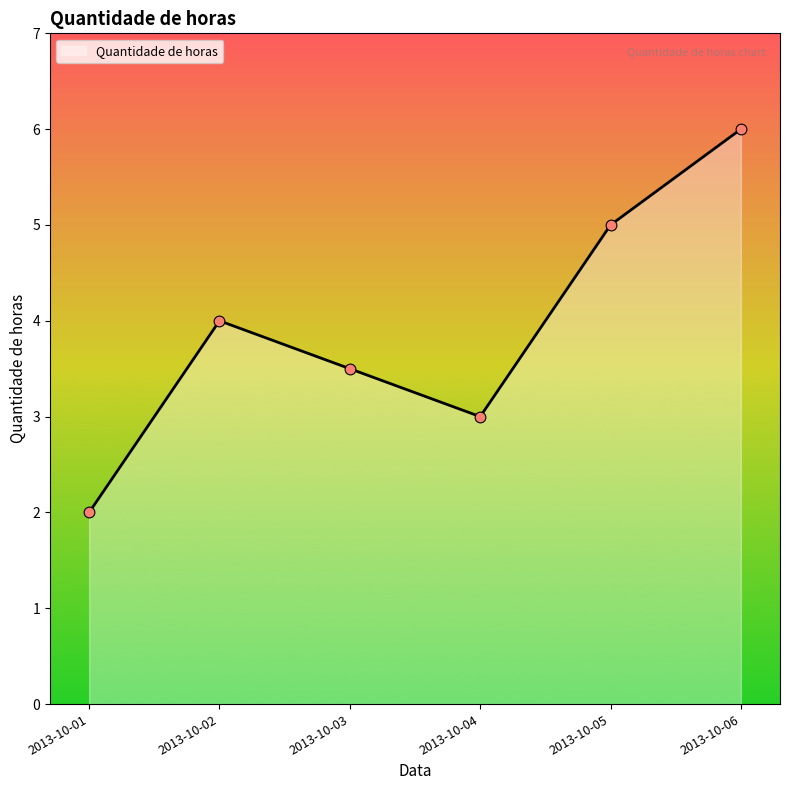

What is the ratio of the value at 2013-10-04 to the value at 2013-10-01?

1.5